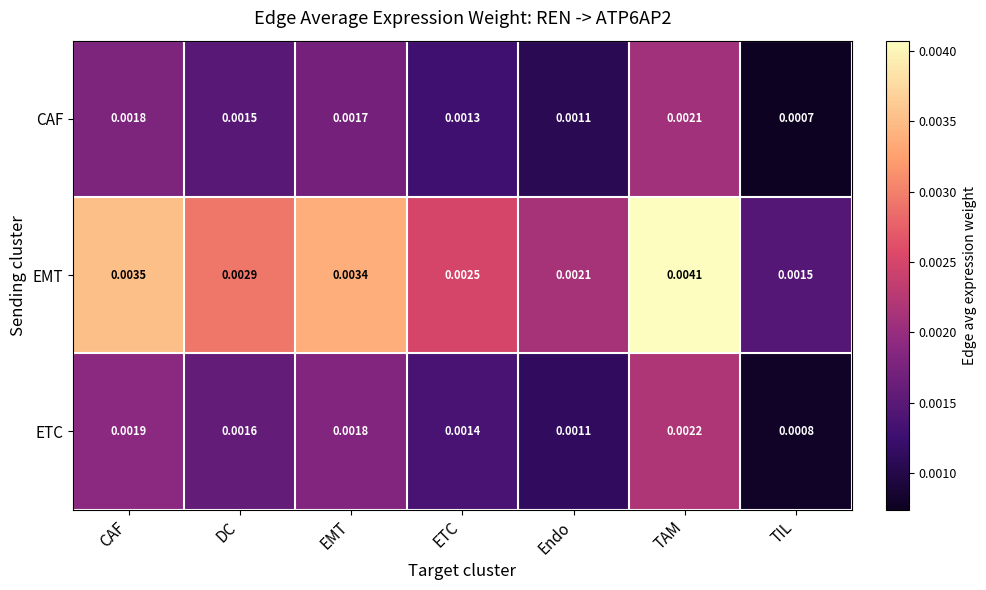

Which series changed the most between Endo and TIL?

EMT